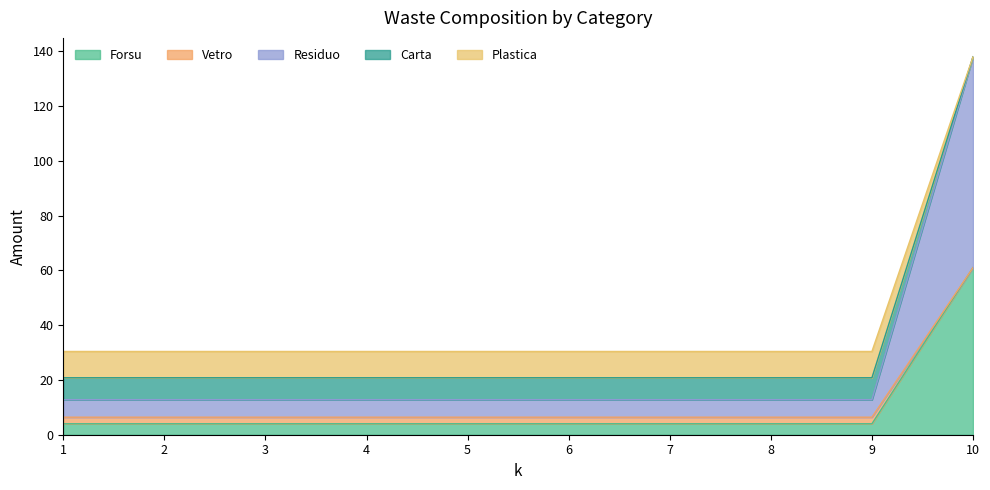

How many lines are shown in the chart?

5